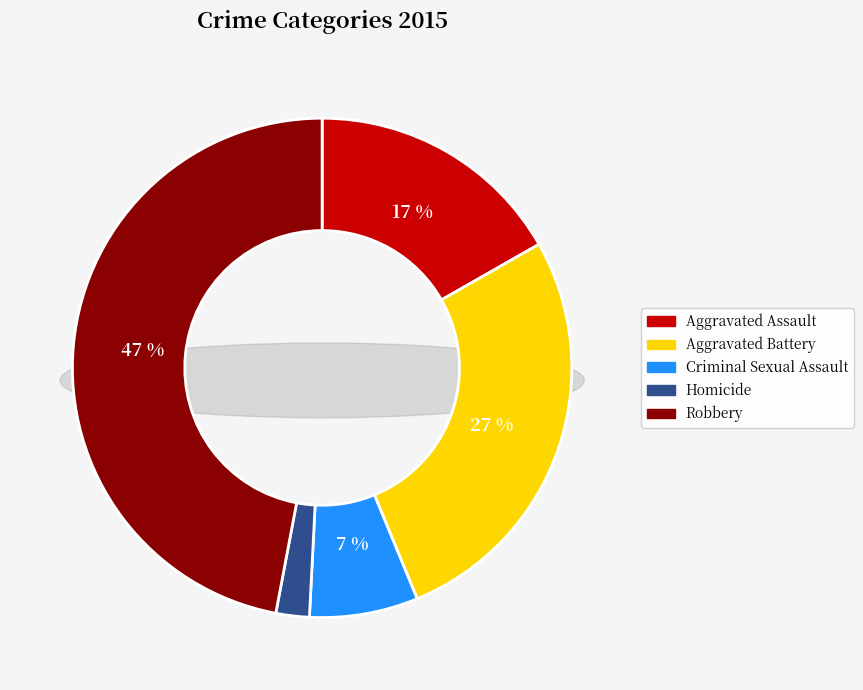

To the nearest percent, what is the difference between the largest and smallest slice percentages?

45%